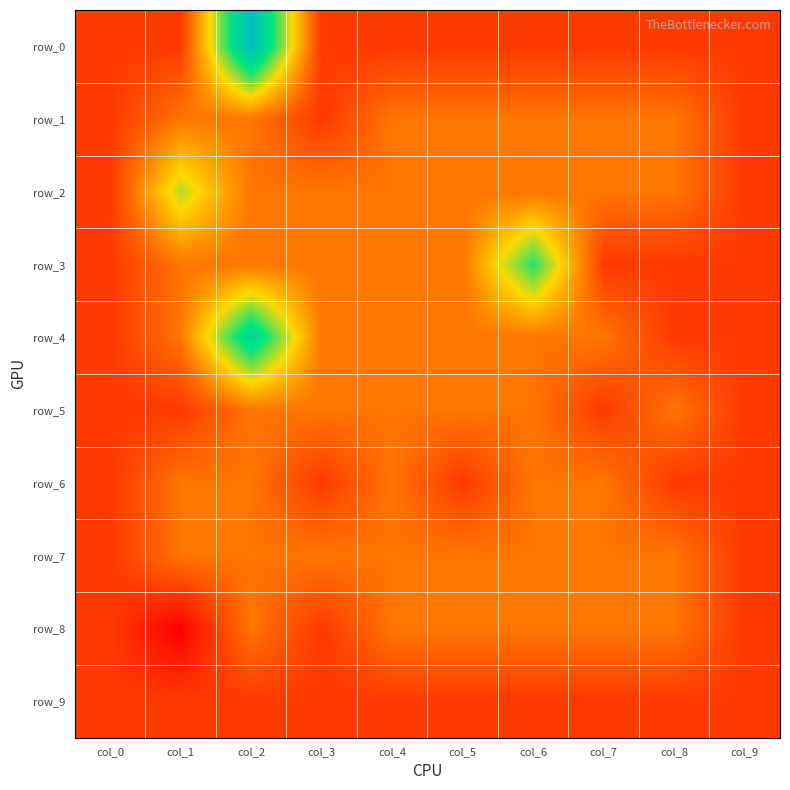

Reading right to left, list all the values displayed in this chart.

row_0: -1	-1	-1	-1	-1	-1	-1	5	-1	-1
row_1: -1	0	0	0	0	0	-1	0	0	-1
row_2: -1	0	0	0	0	0	0	0	2	-1
row_3: -1	-1	-1	3	0	0	0	0	0	-1
row_4: -1	-1	0	0	0	0	0	4	0	-1
row_5: -1	0	-1	0	0	0	0	0	-1	-1
row_6: -1	-1	0	0	-1	0	-1	0	0	-1
row_7: -1	0	0	0	0	0	0	0	0	-1
row_8: -1	0	0	0	0	0	-1	0	-2	-1
row_9: -1	-1	-1	-1	-1	-1	-1	-1	-1	-1